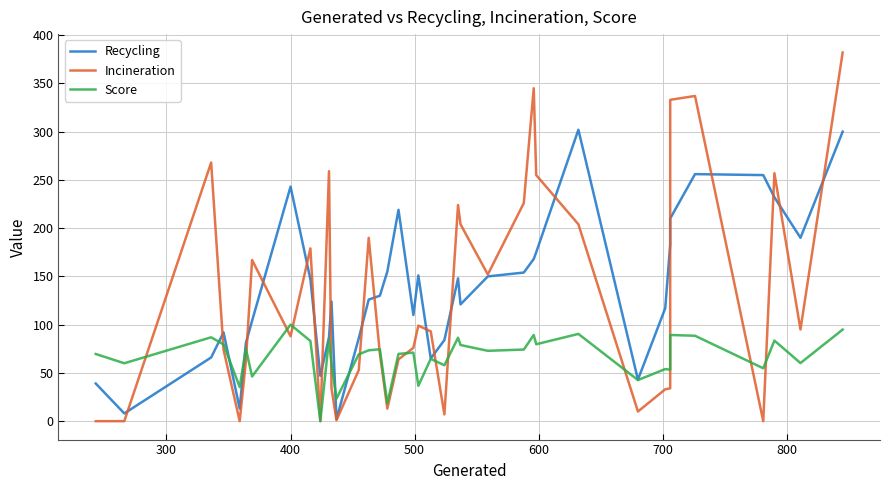

How many data points does each series have?

38